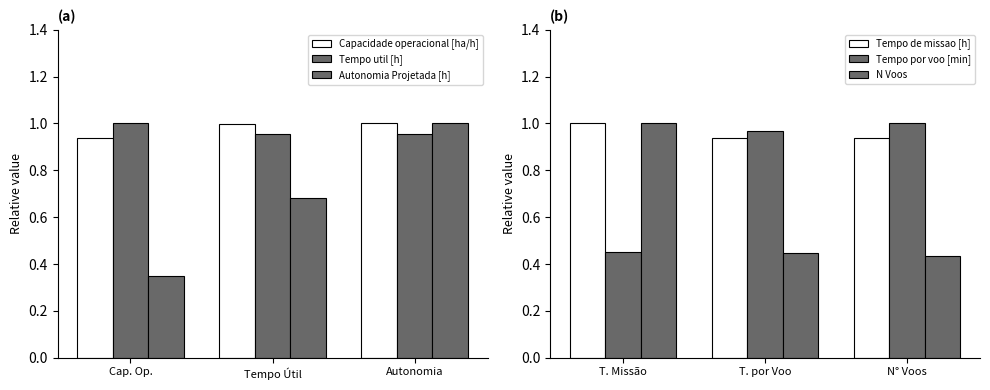

Which has a higher value, Tempo Útil or Autonomia?

Autonomia